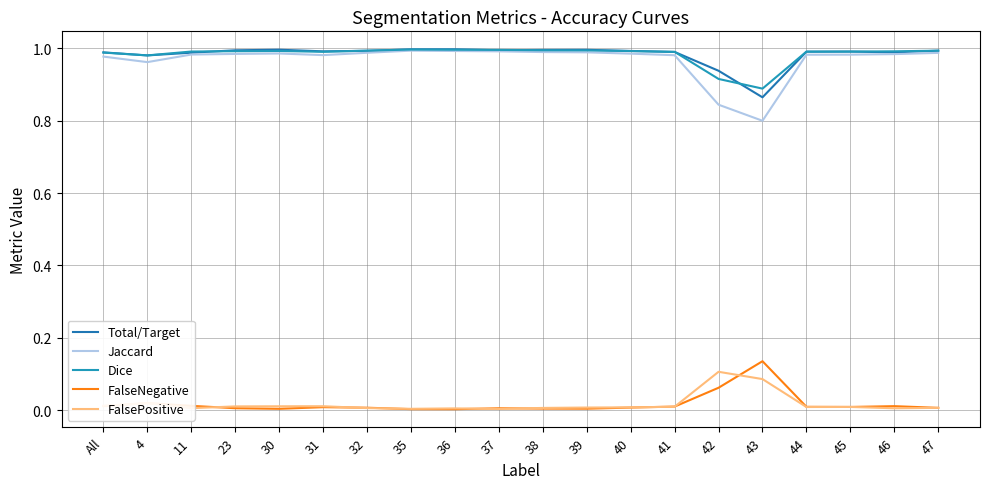

How many times do Total/Target and Dice cross each other?

10